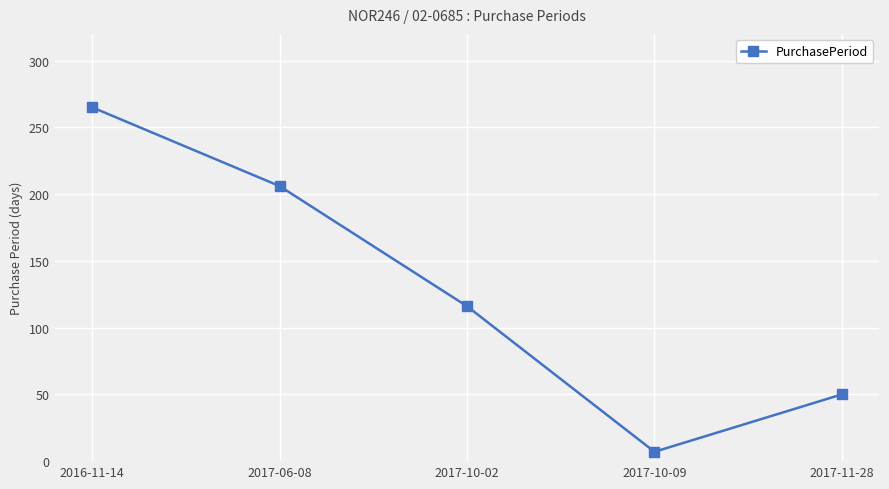

Reading left to right, list all the values displayed in this chart.

2016-11-14=265	2017-06-08=206	2017-10-02=116	2017-10-09=7	2017-11-28=50